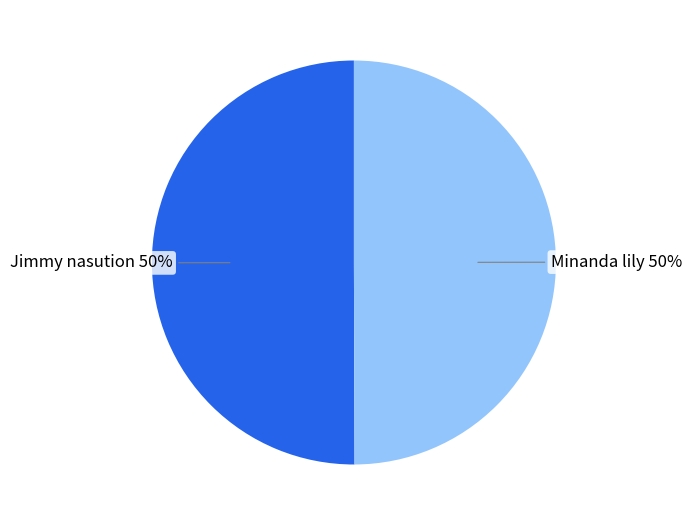

The Jimmy nasution slice represents 44% of the pie. True or false?

False